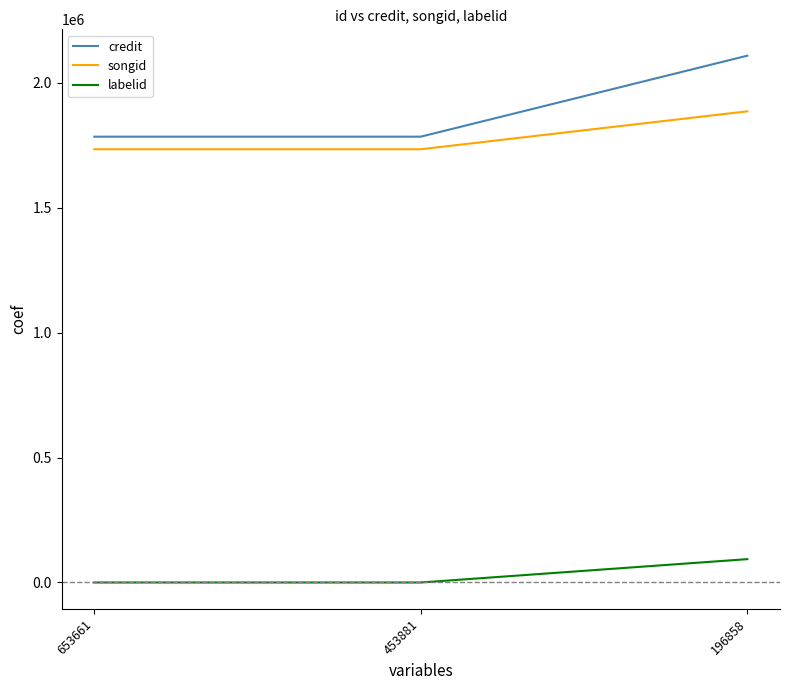

Which label corresponds to the largest value in the chart?

196858